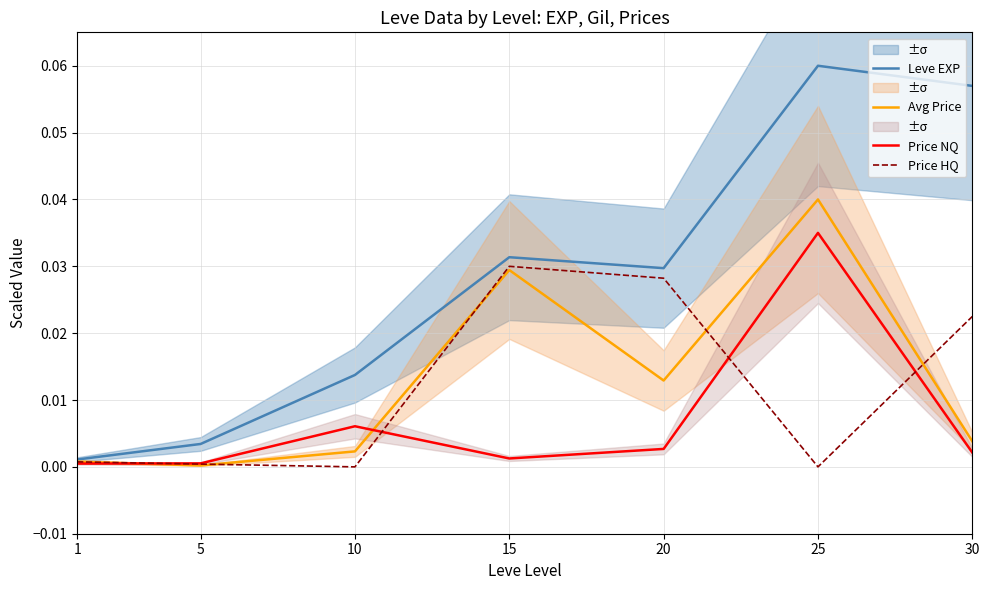

Where is Price NQ nearest to the value 0?

1